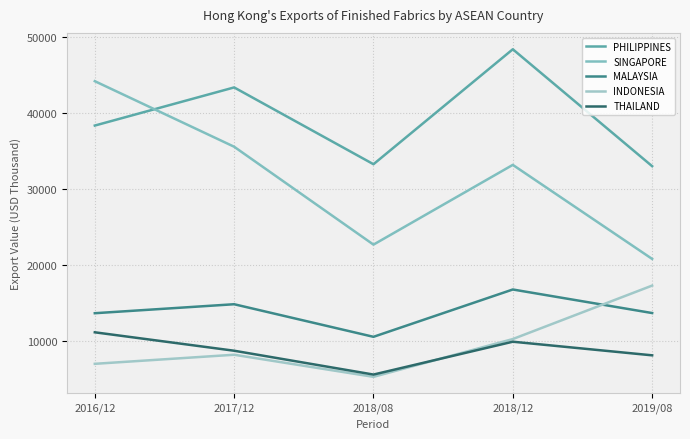

What is the difference between the second highest and minimum values in the PHILIPPINES series?

10358.6